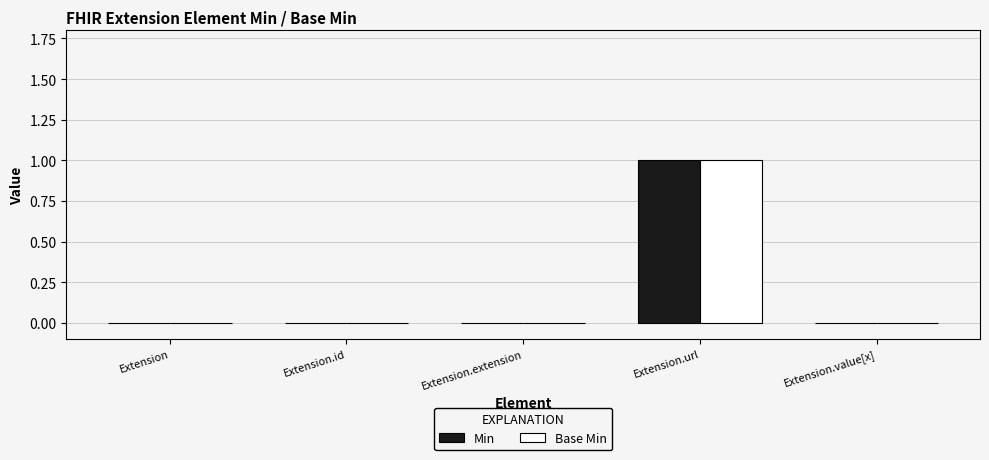

Which category has the highest value across all series?

Extension.url